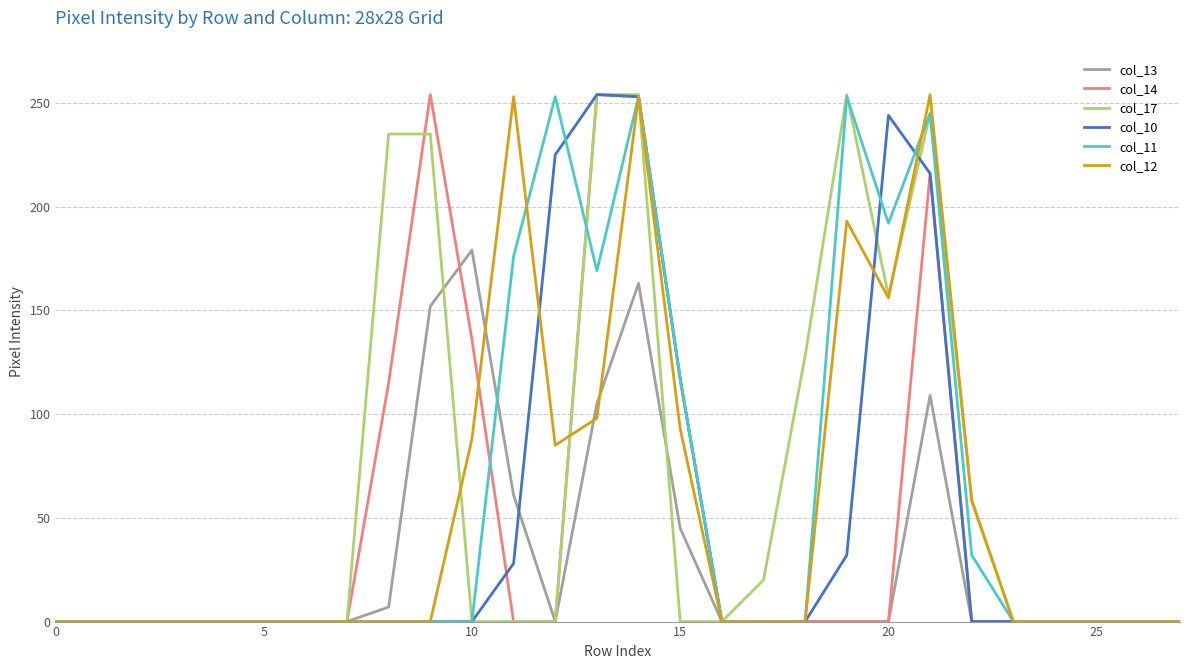

What is the greatest value displayed?

254